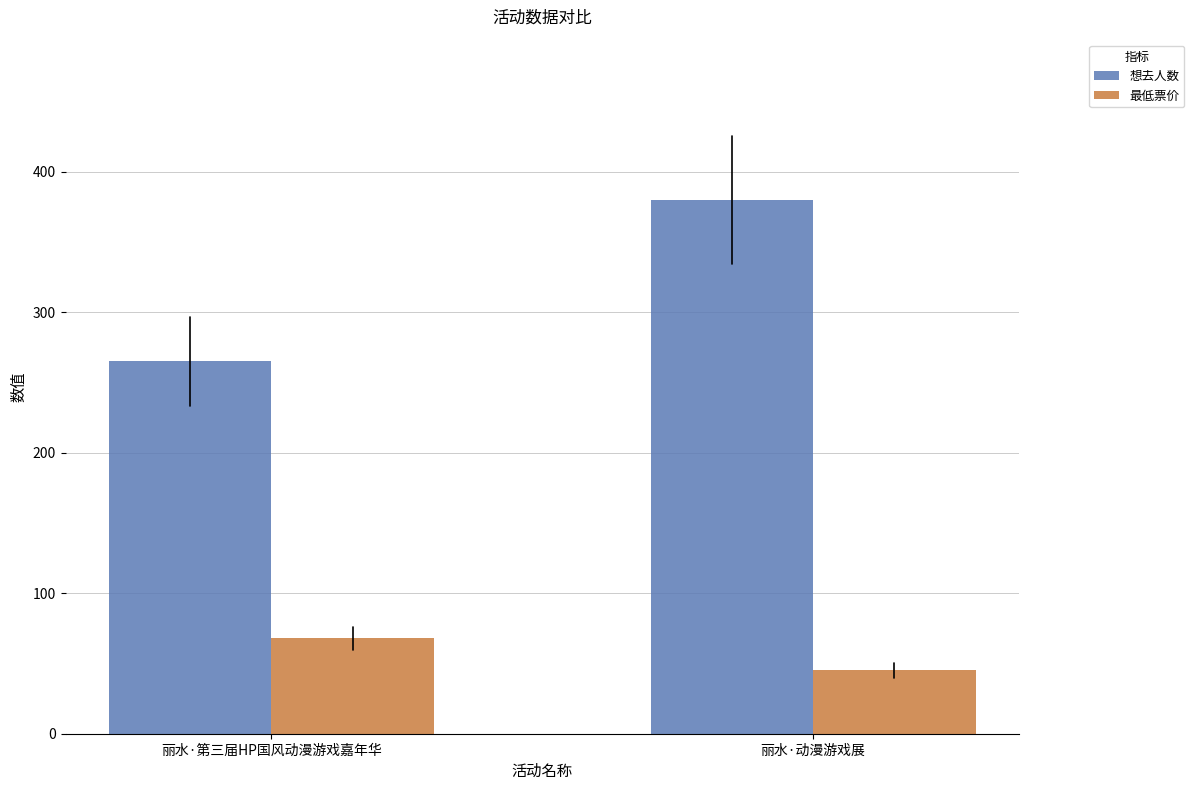

What are all the series names shown in the legend?

想去人数, 最低票价